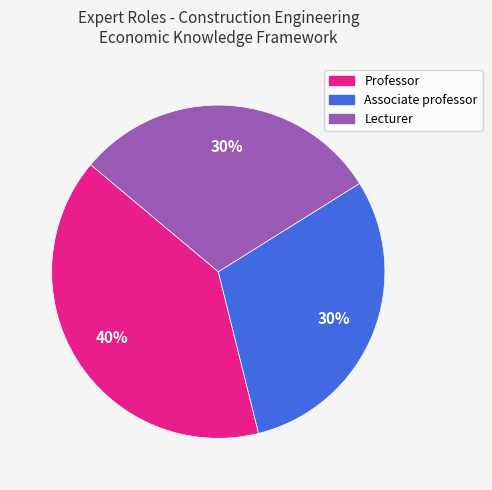

How many segments does this pie chart have?

3